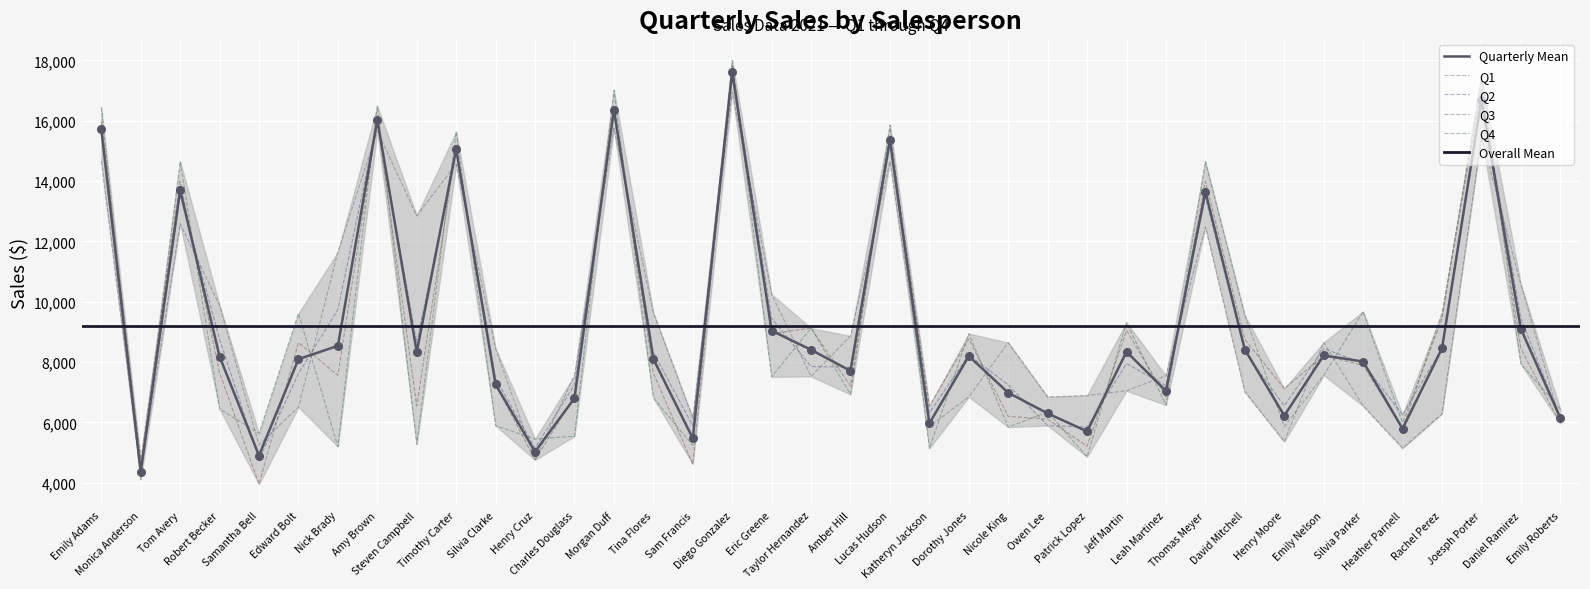

Which series contains the lowest Y value?

Q3